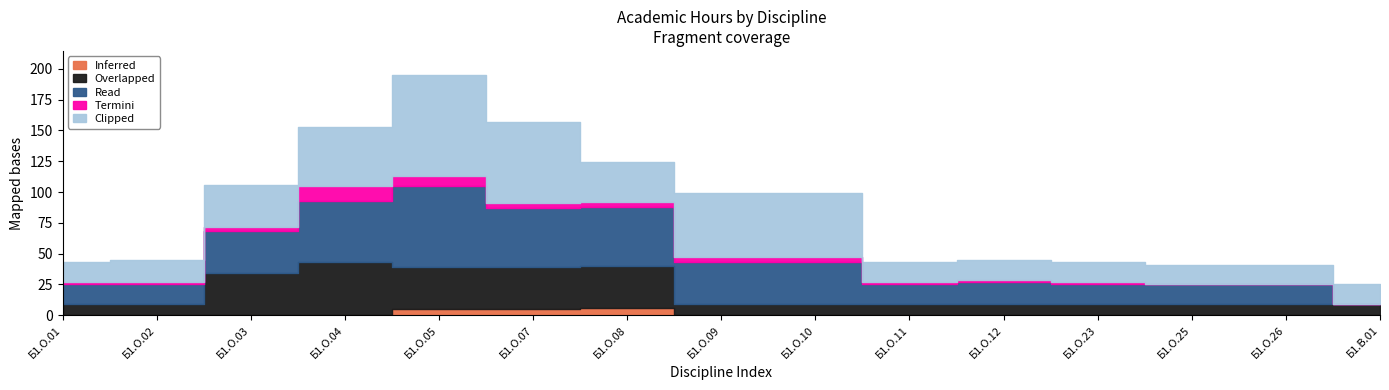

Where is Read nearest to the value 33?

Б1.О.03